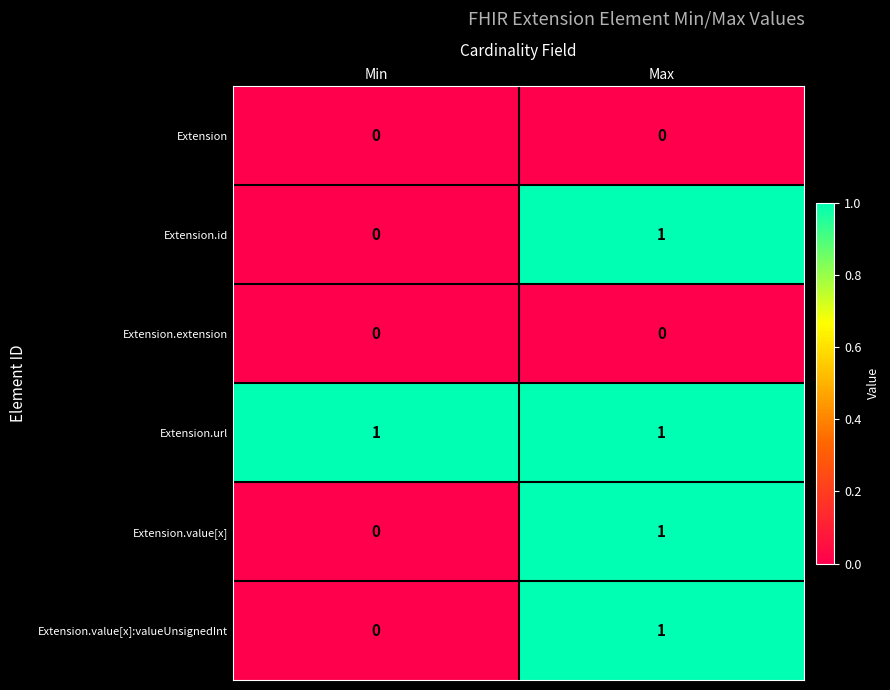

Reading right to left, transcribe all the data shown in this chart.

Extension: Max=0	Min=0
Extension.id: Max=1	Min=0
Extension.extension: Max=0	Min=0
Extension.url: Max=1	Min=1
Extension.value[x]: Max=1	Min=0
Extension.value[x]:valueUnsignedInt: Max=1	Min=0